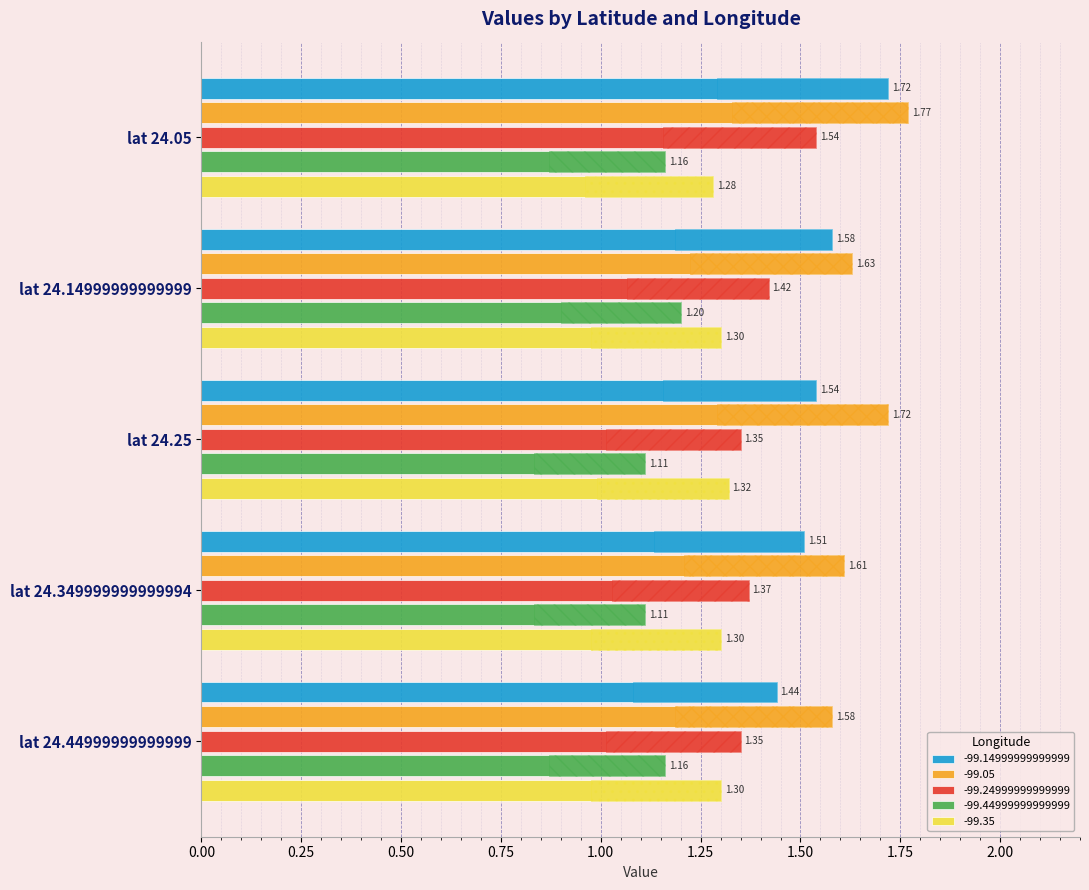

Which series has the largest total across all categories?

-99.05